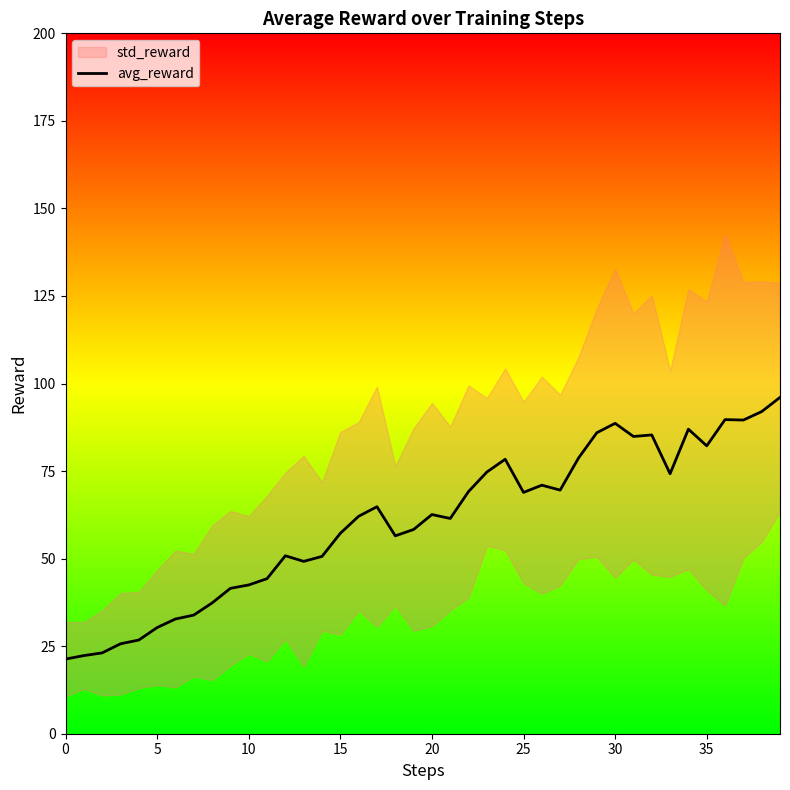

The avg_reward series shows 19.5 at 5. True or false?

False